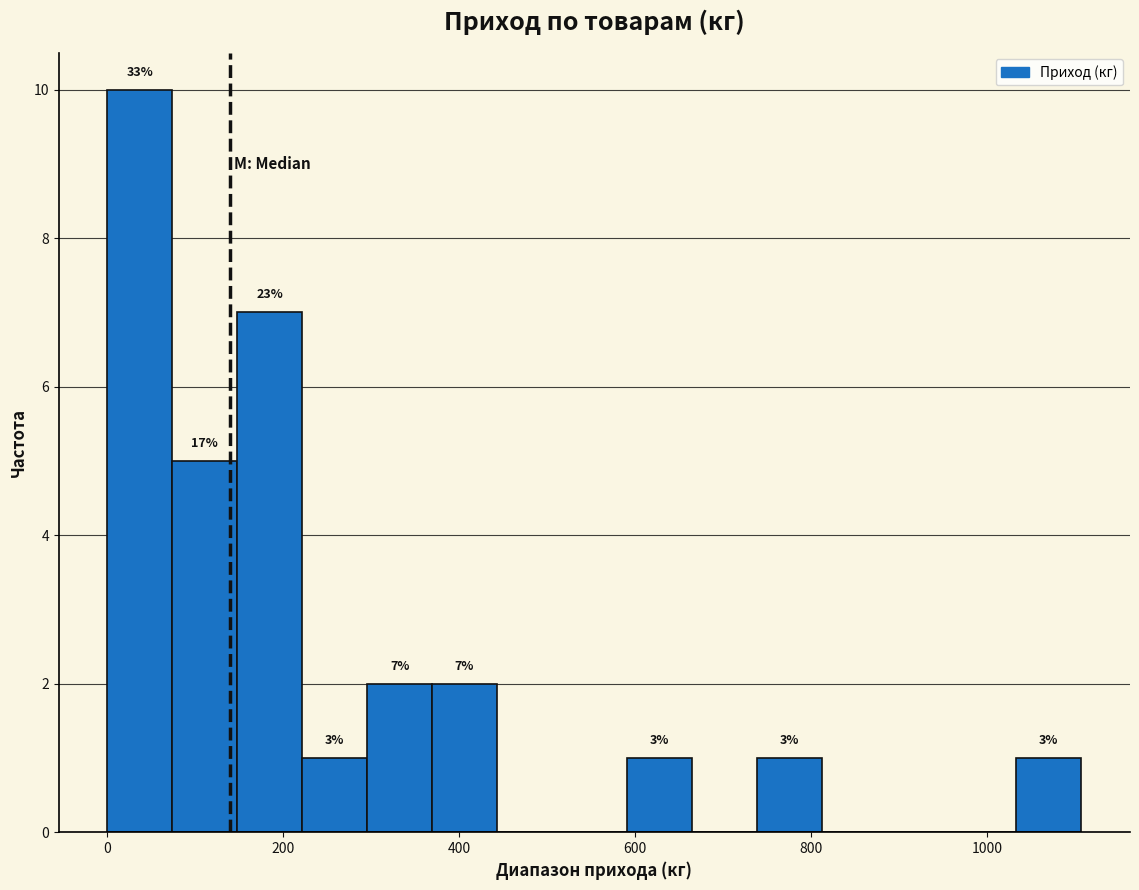

Around what value on the x-axis is the tallest bar? Give the approximate position of its centre, as read against the axis.

40